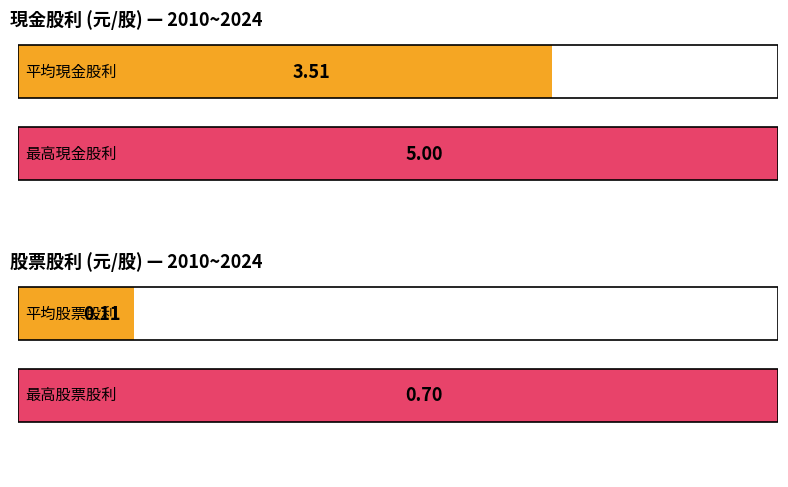

At 2019, list the series in order from largest to smallest.

現金股利, 股票股利